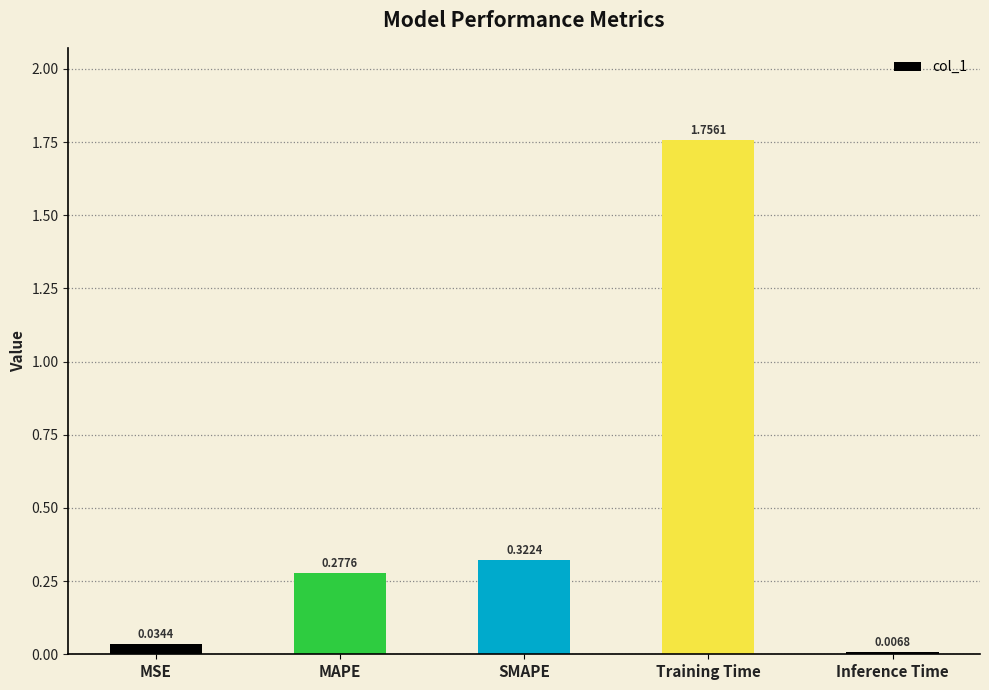

Rank the categories by value from highest to lowest.

Training Time, SMAPE, MAPE, MSE, Inference Time